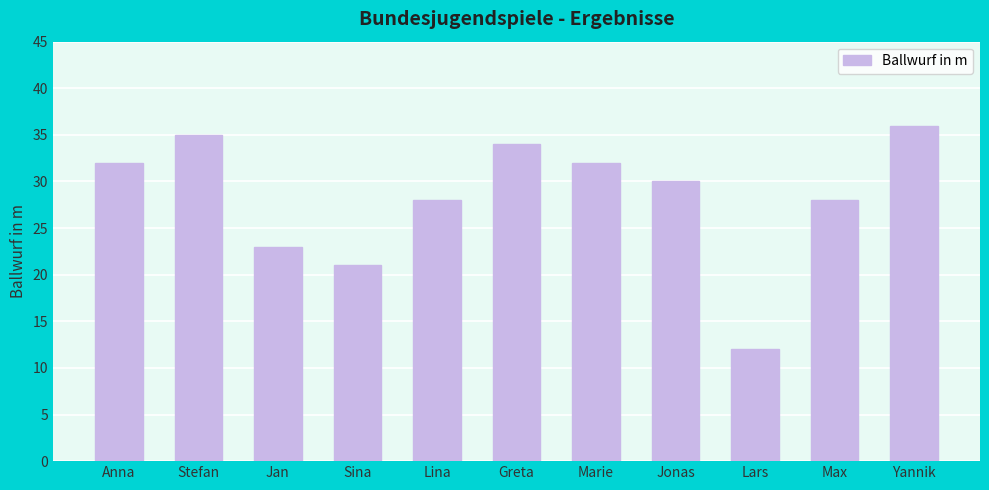

Reading left to right, list all the values displayed in this chart.

32	35	23	21	28	34	32	30	12	28	36